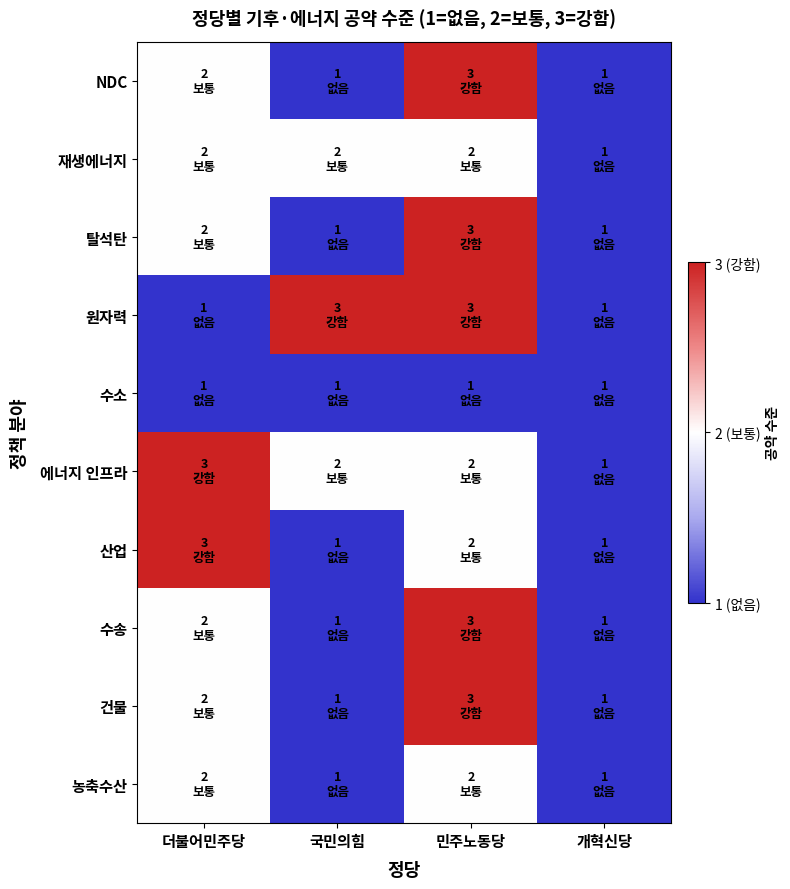

Which series has the widest spread of values?

NDC